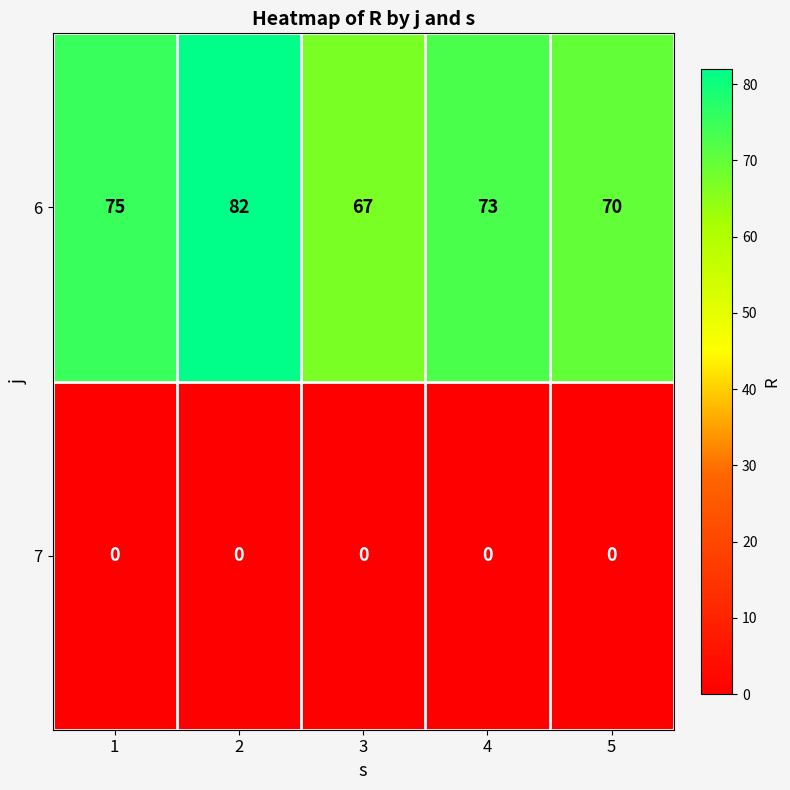

How many 6 values are between 70 and 75?

3